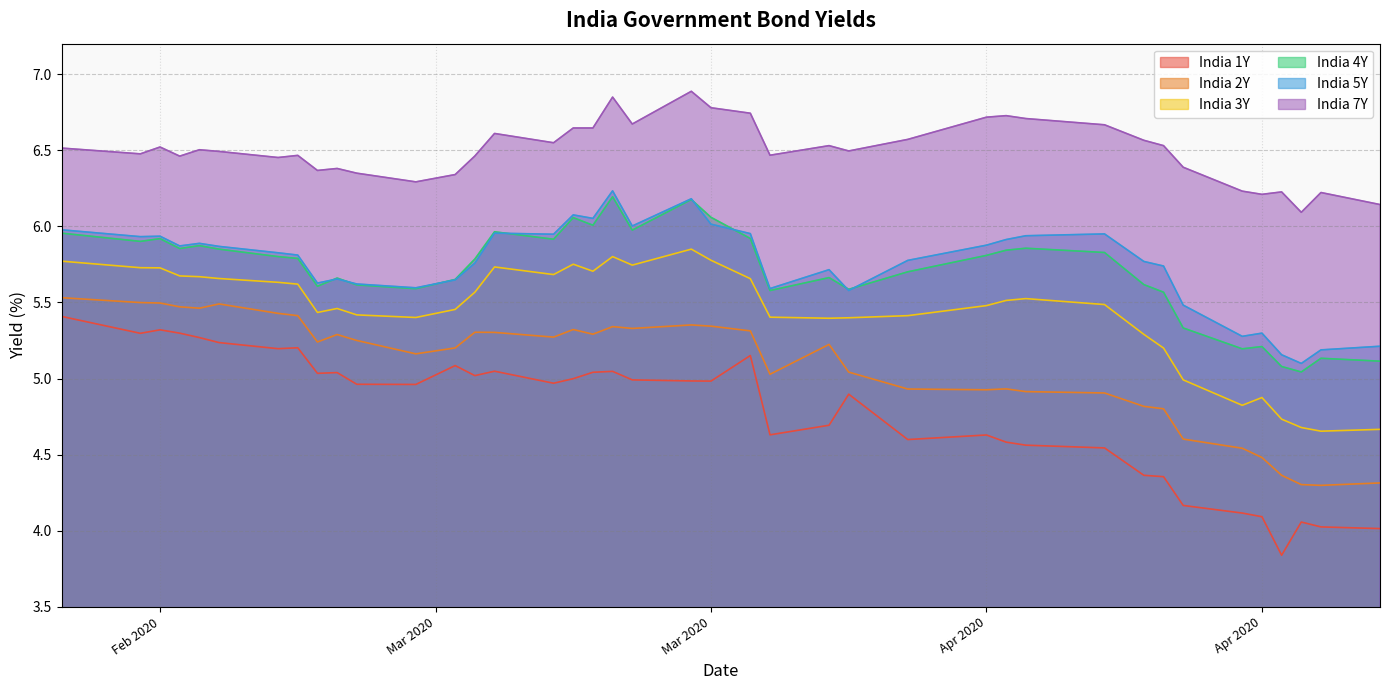

What is the sum of the India 7Y values at 2020-03-26 and 2020-03-11?

13.1